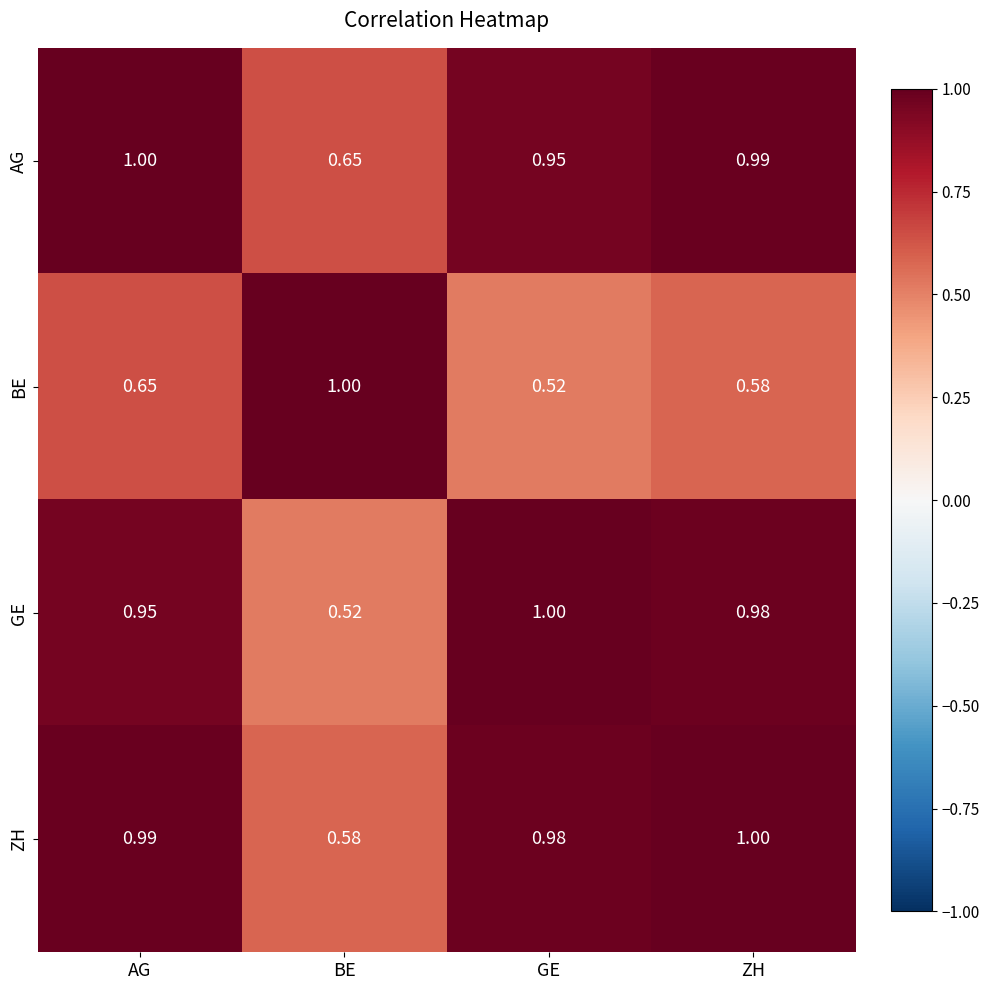

Where is ZH nearest to the value 0?

BE